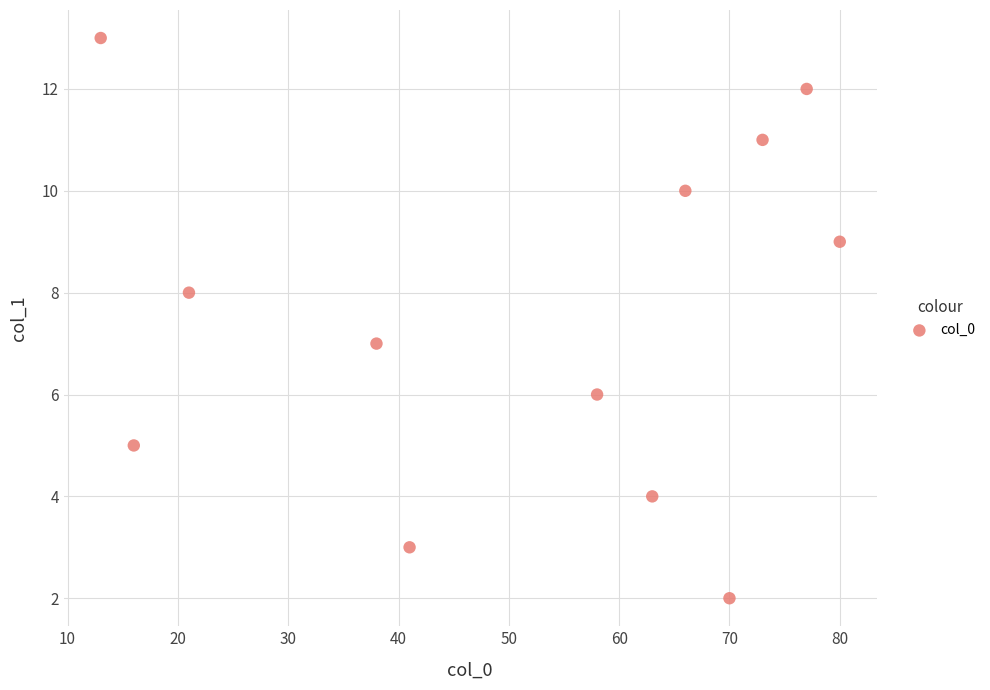

What is the average X value?

51.3